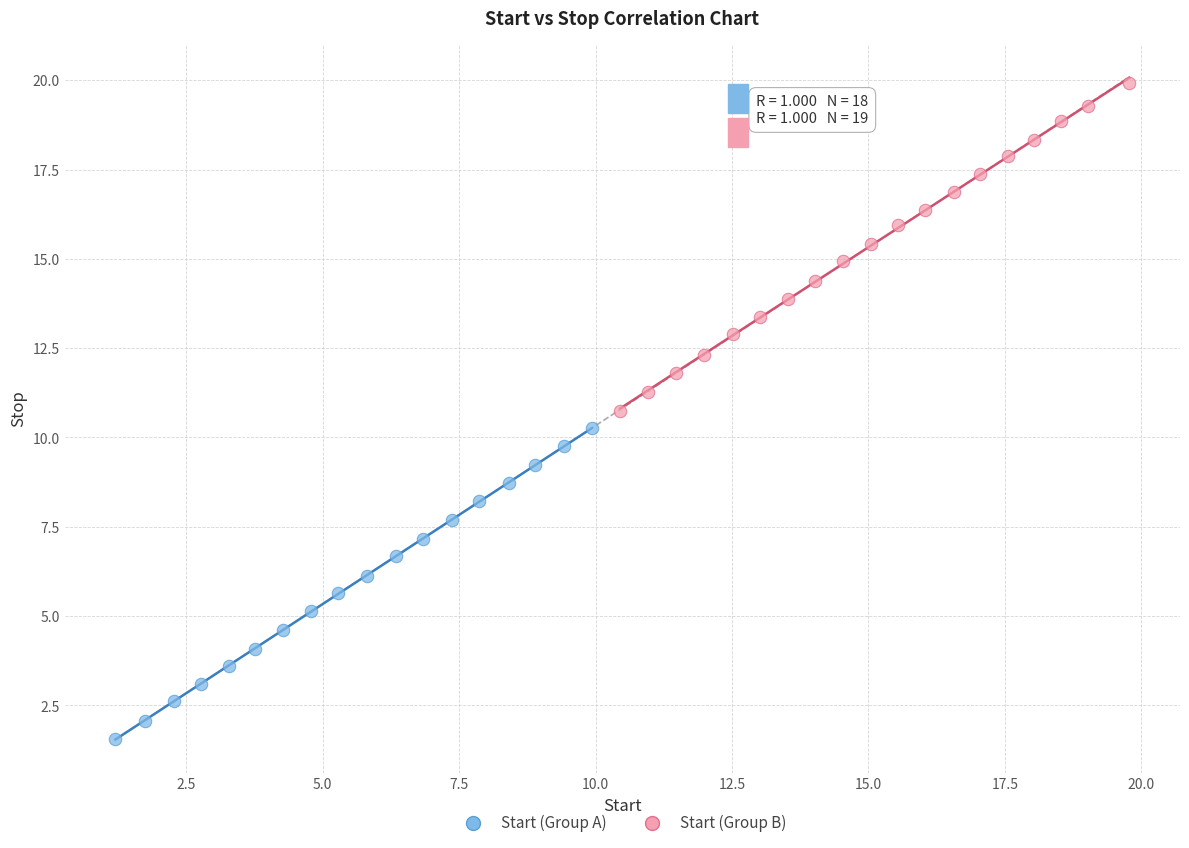

What are all the series names shown in the legend?

Start (Group A), Start (Group B)